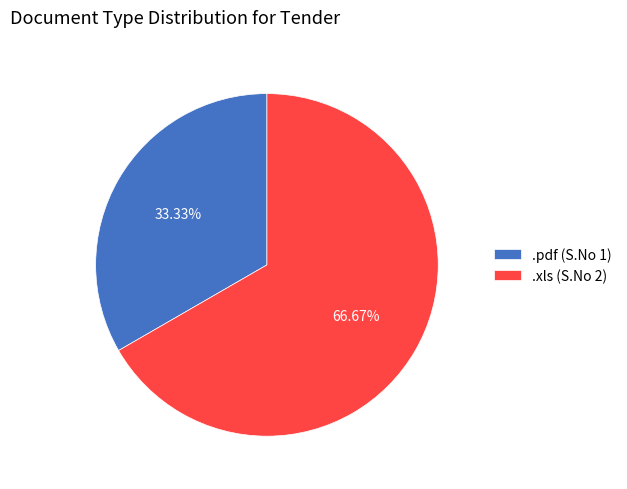

To the nearest percent, what is the difference between the .xls and .pdf slice percentages?

33%